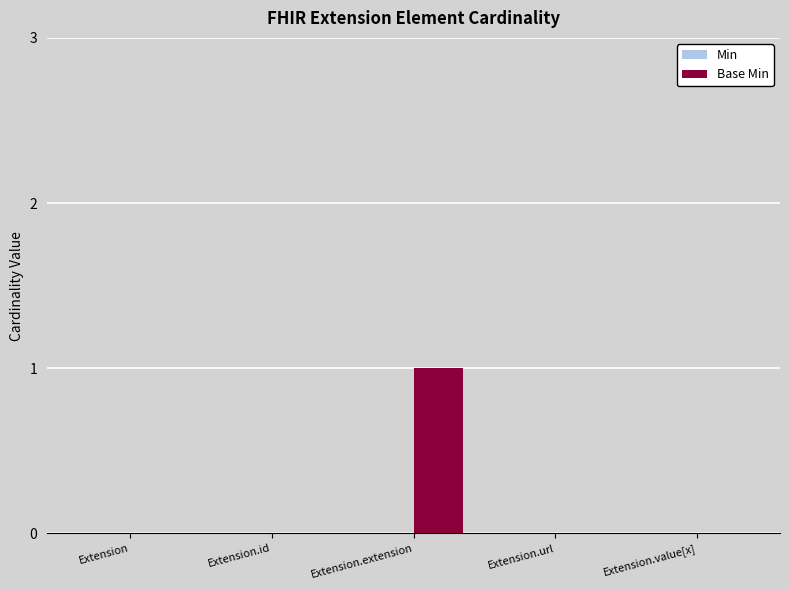

Between Extension.extension and Extension.value[x], which is larger?

Extension.extension